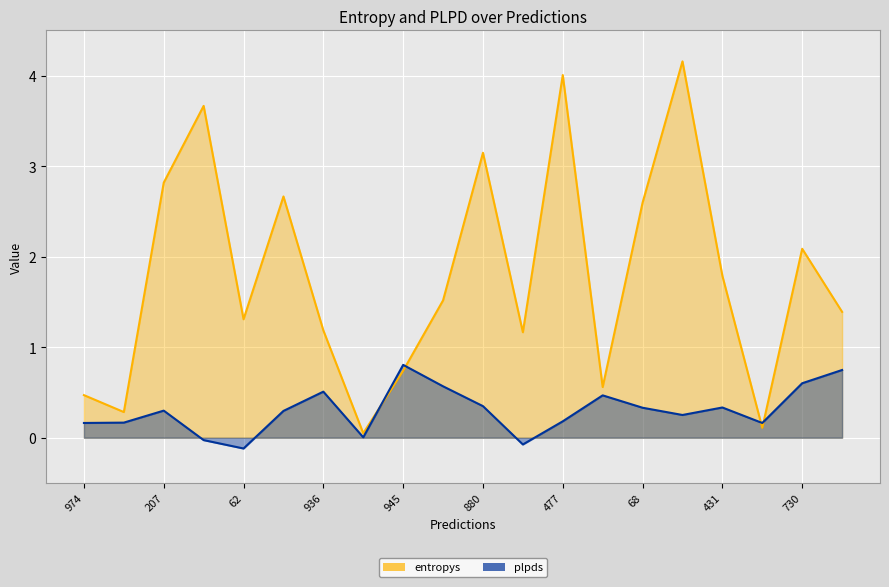

What are all the series names shown in the legend?

entropys, plpds